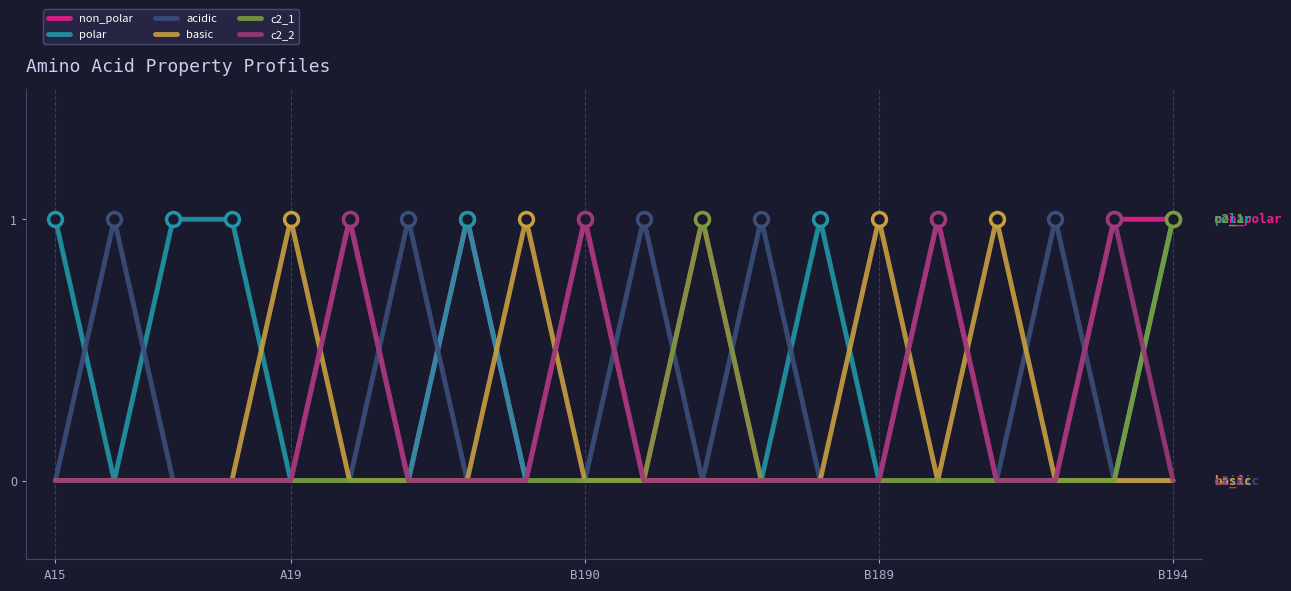

Is this an area chart (filled region under the line)?

No